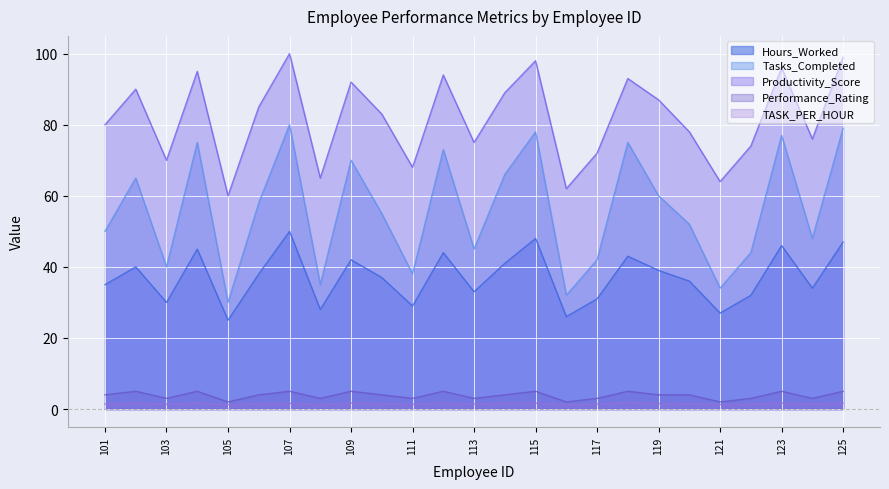

True or false: Tasks_Completed and Performance_Rating cross at least once.

False